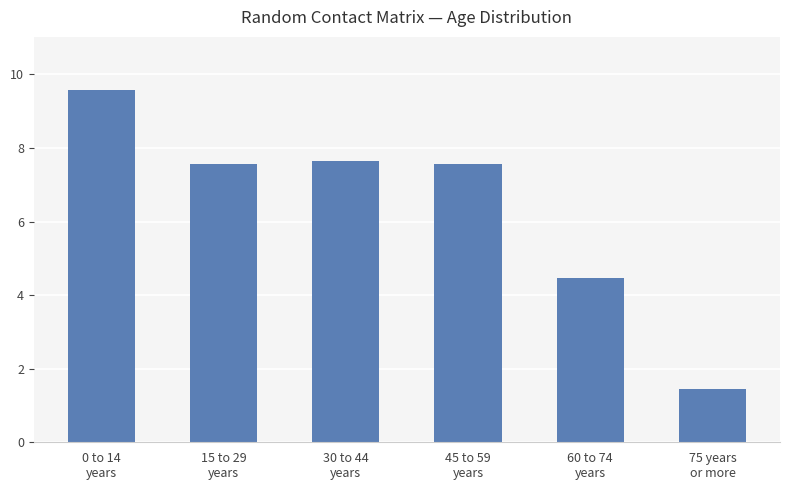

What is the difference between the maximum and minimum values?

8.1